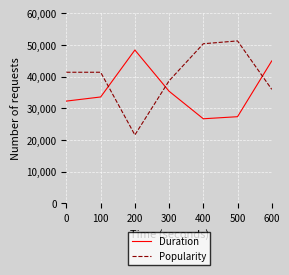

At which category does Duration reach its first local peak?

200